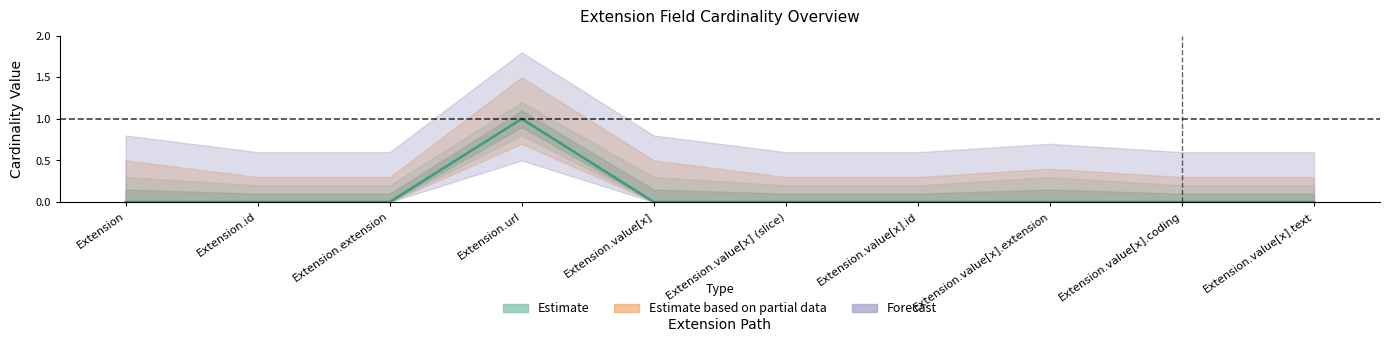

What is the sum of all Base Min values?

1